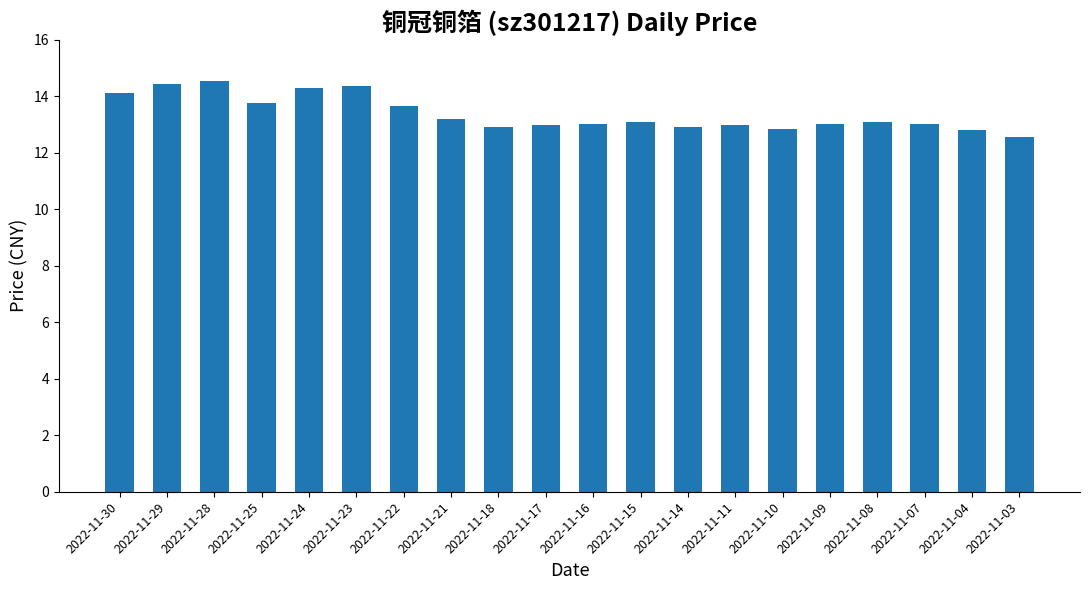

What is the difference between the maximum and minimum values?

2.0